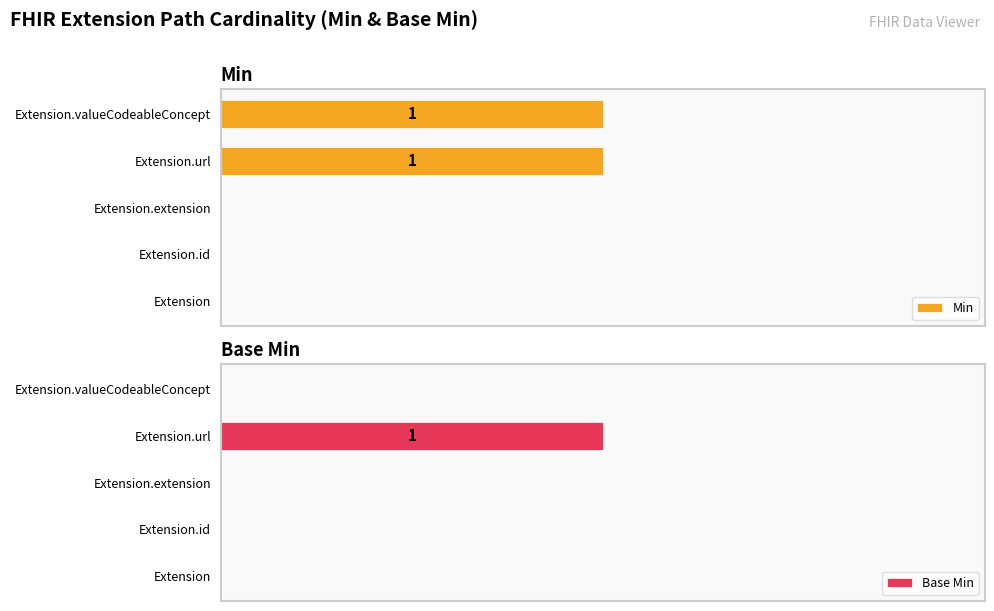

Rank the series by their average value, from lowest to highest.

Base Min, Min